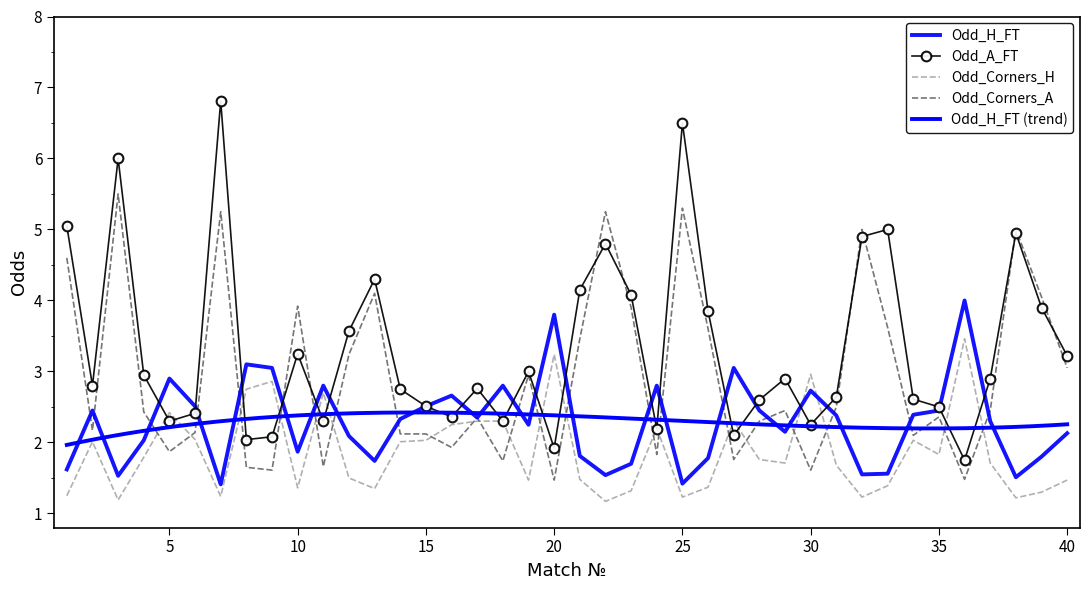

Which series has the largest total across all categories?

Odd_A_FT